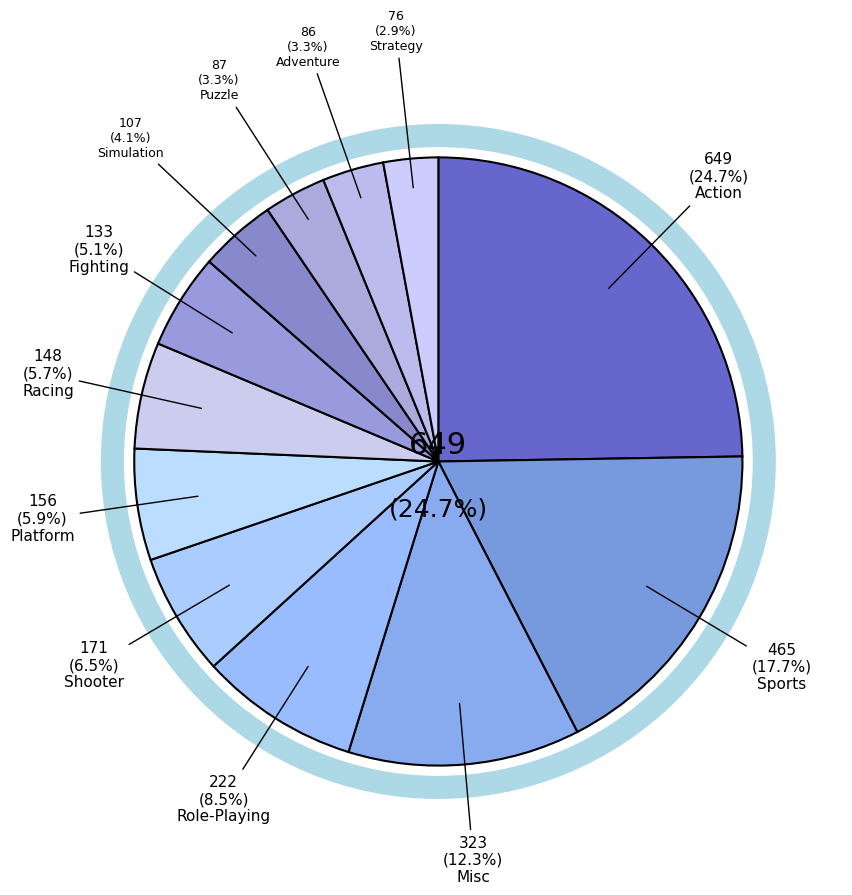

How many segments does this pie chart have?

12